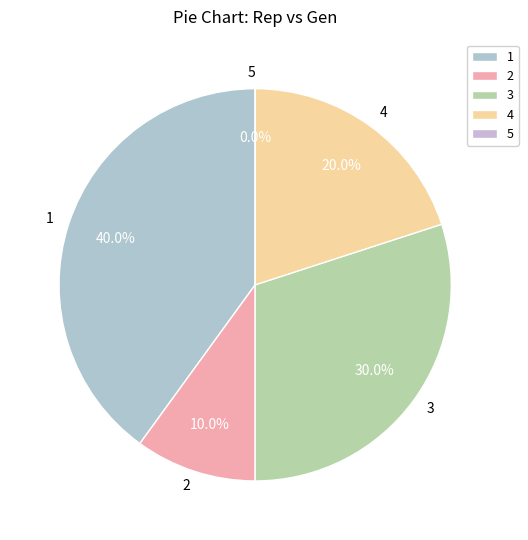

What percentage is NOT represented by 3?

70.0%